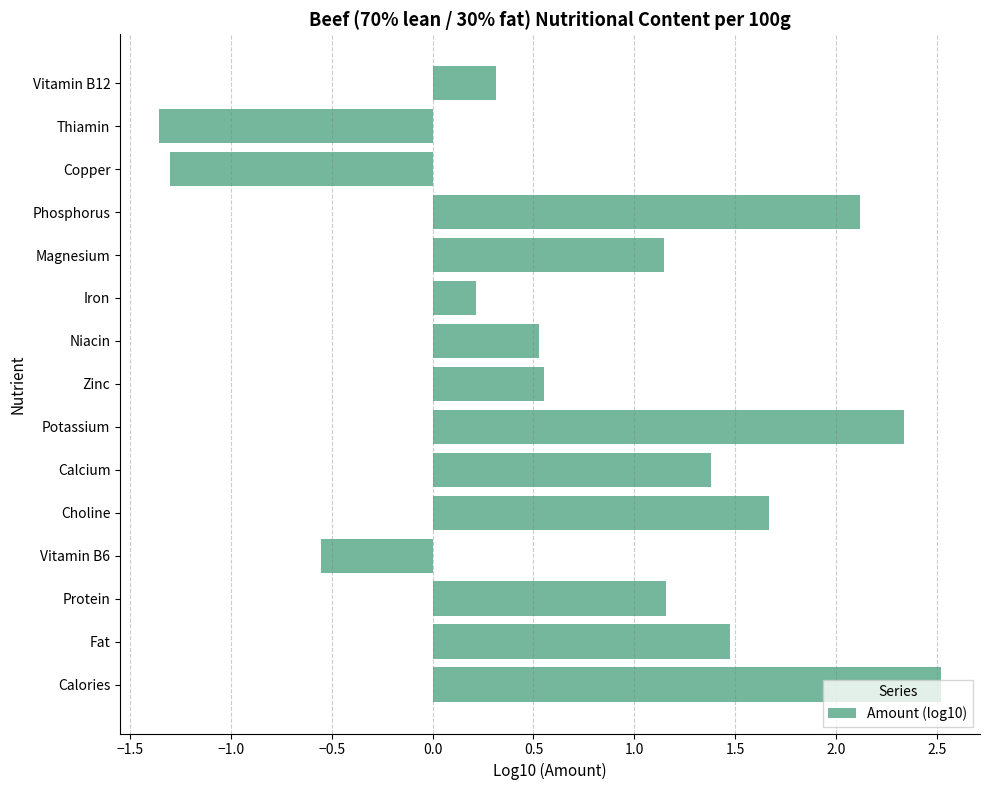

Between Protein and Calcium, which is larger?

Calcium